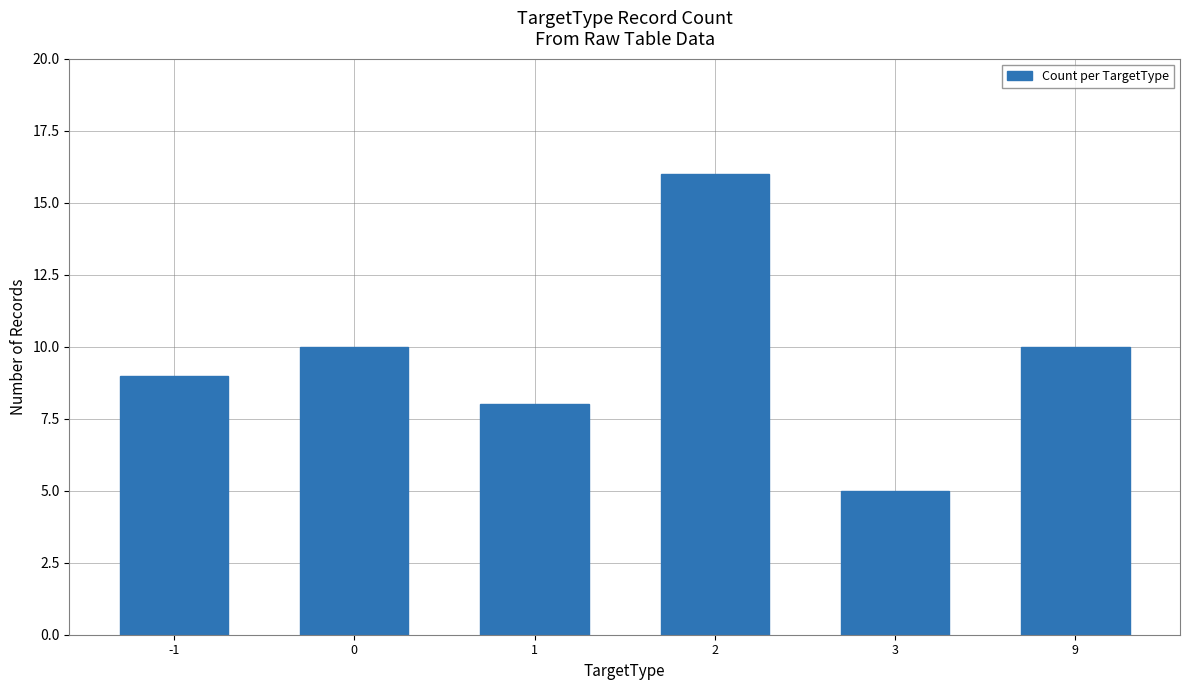

The chart shows a value of 5 at 3. True or false?

True